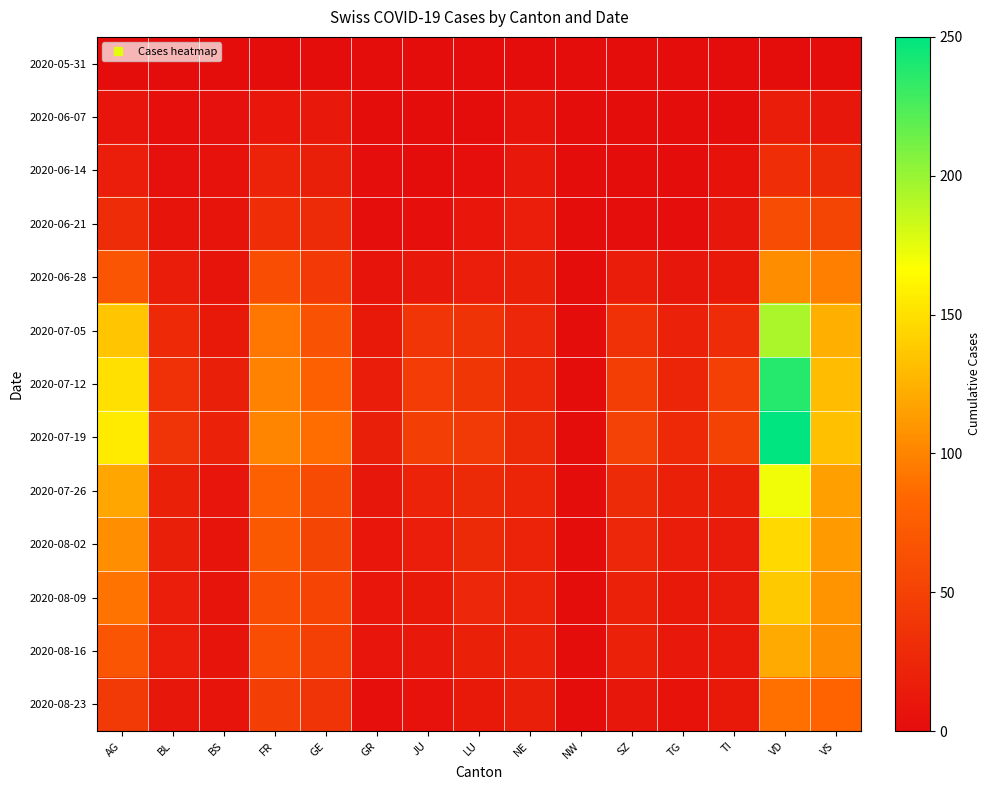

At which category does the chart reach its minimum across all series?

AG